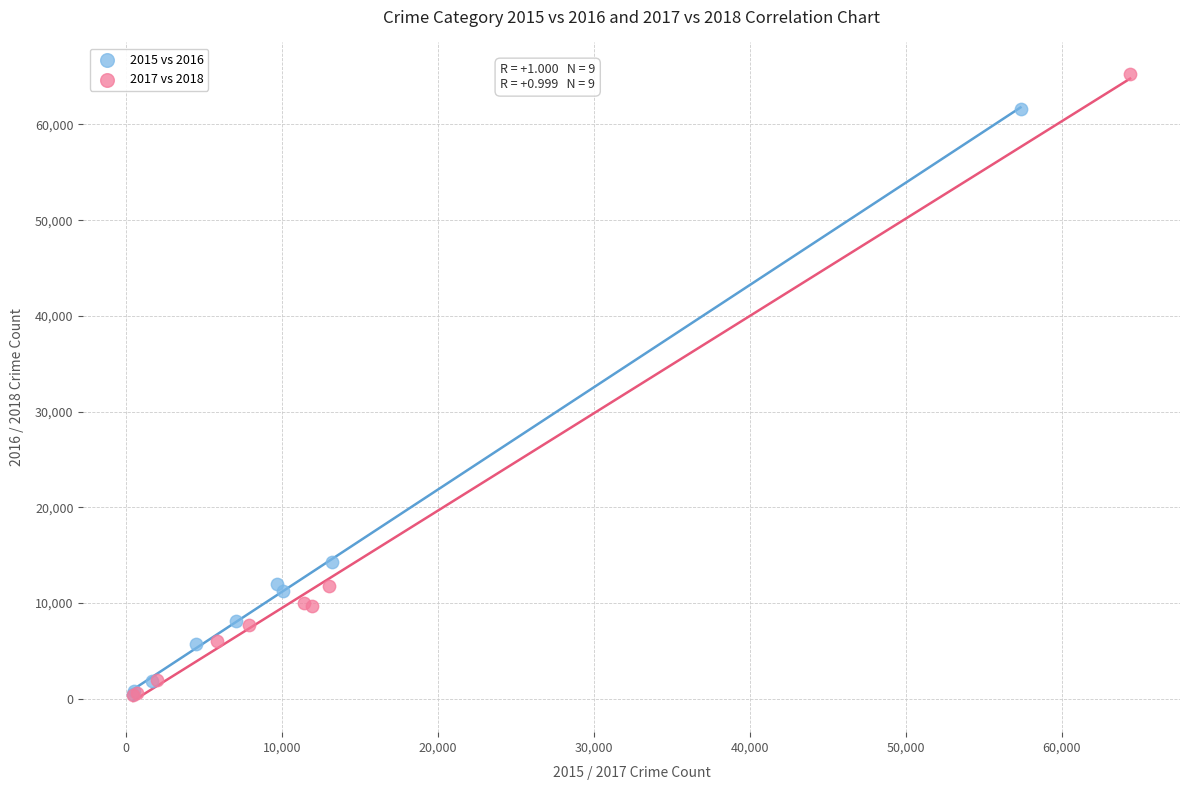

Which series reaches the maximum Y coordinate?

2017 vs 2018